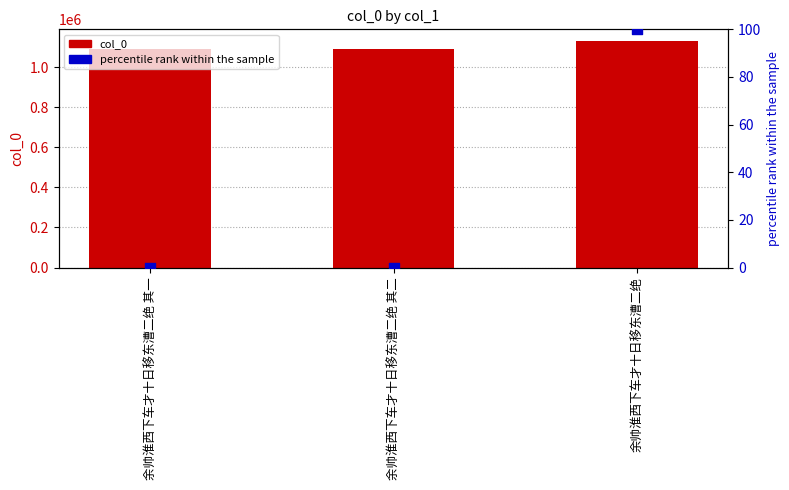

Which series has the widest spread of Y values?

col_0